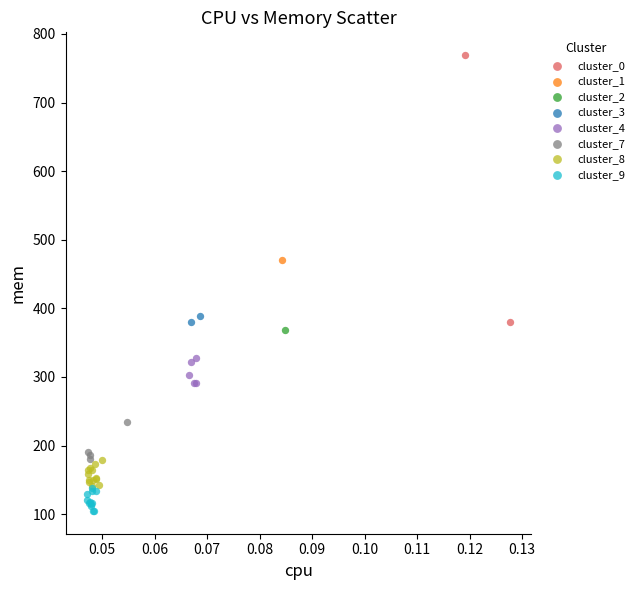

What are all the series names shown in the legend?

cluster_0, cluster_1, cluster_2, cluster_3, cluster_4, cluster_7, cluster_8, cluster_9